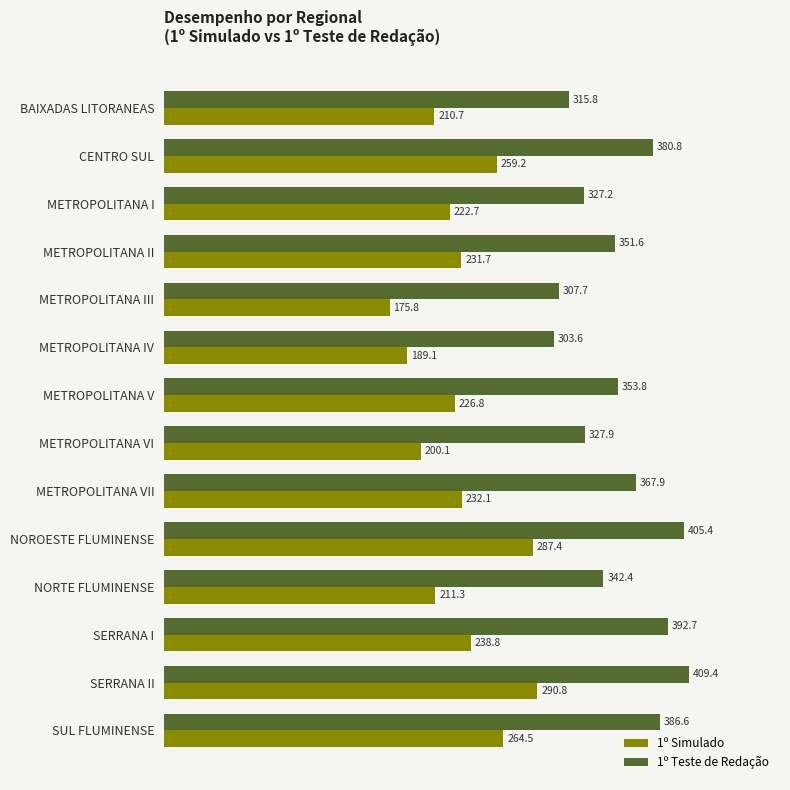

Is it true that 1º Simulado equals 264.5 at SUL FLUMINENSE?

True